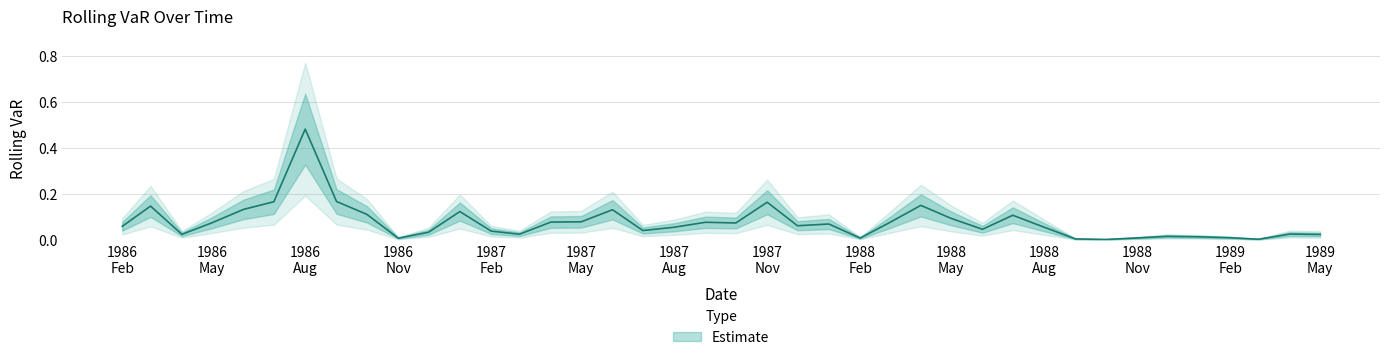

True or false: the data shows 0.0 at 1986 Nov.

False